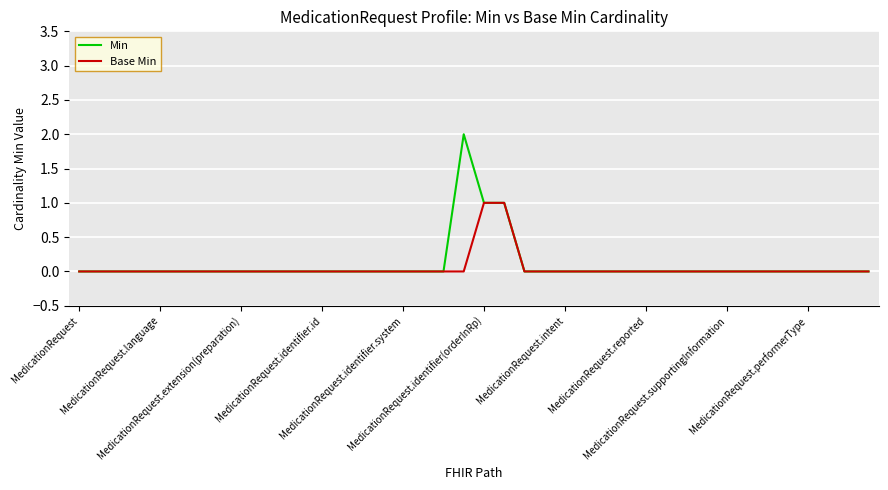

Which series has the largest range (max minus min)?

Min